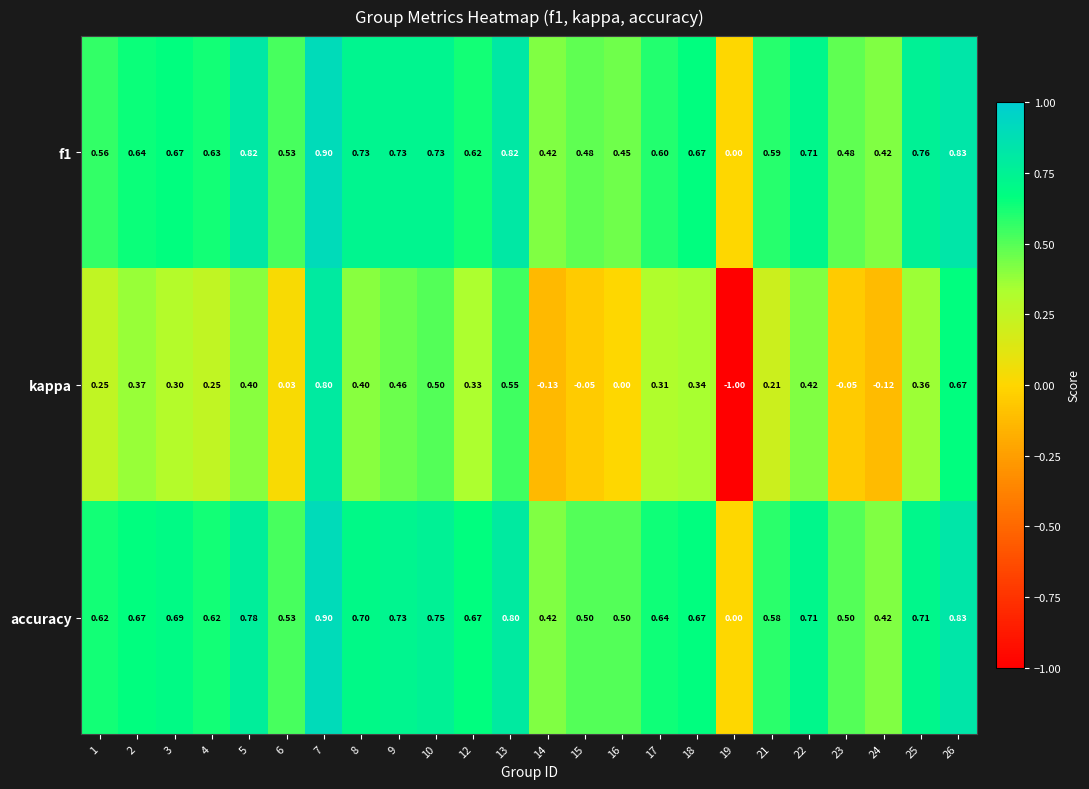

What is the total value across all series at 13?

2.2